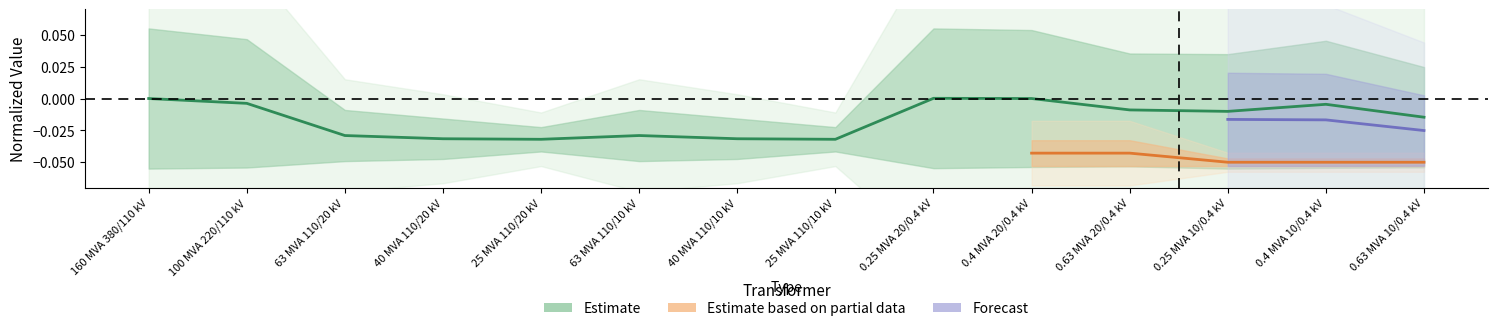

The value at 63 MVA 110/20 kV is -0.0. True or false?

False